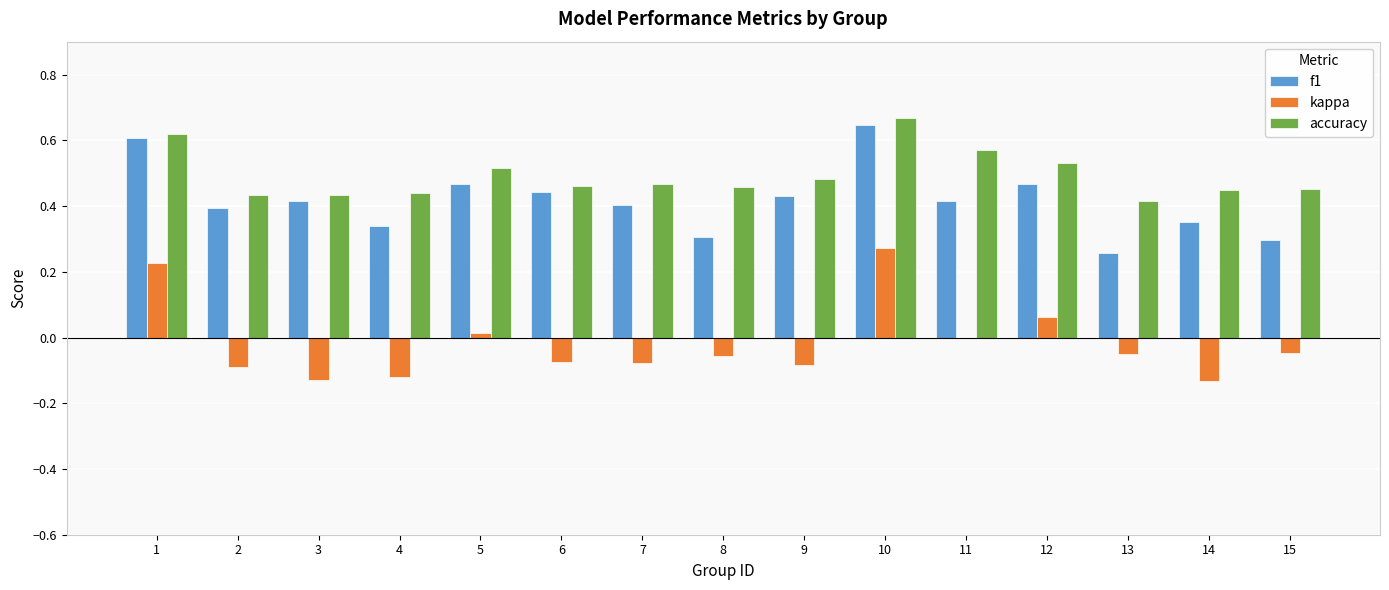

What is the sum of all kappa values?

-0.3